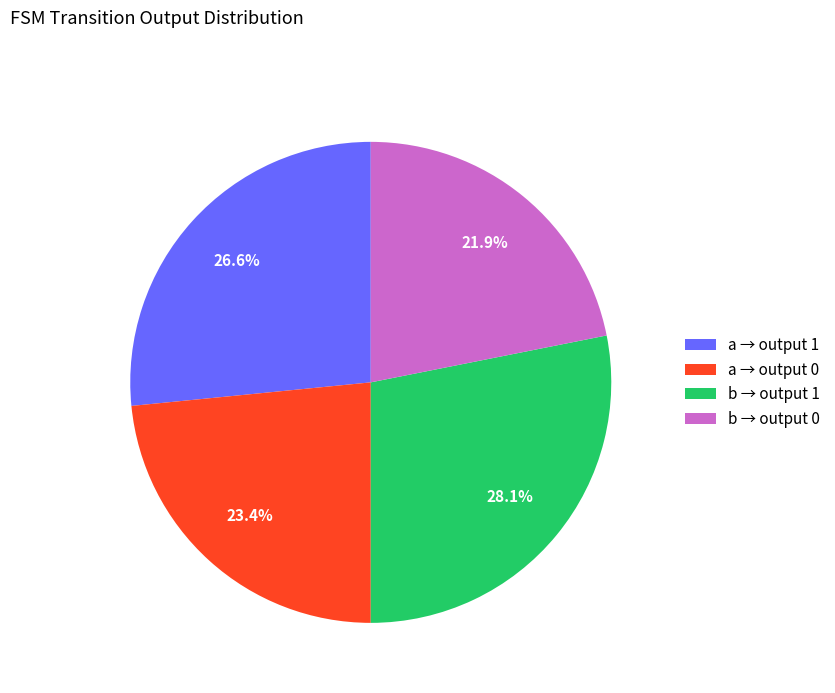

Count the number of slices in the pie.

4